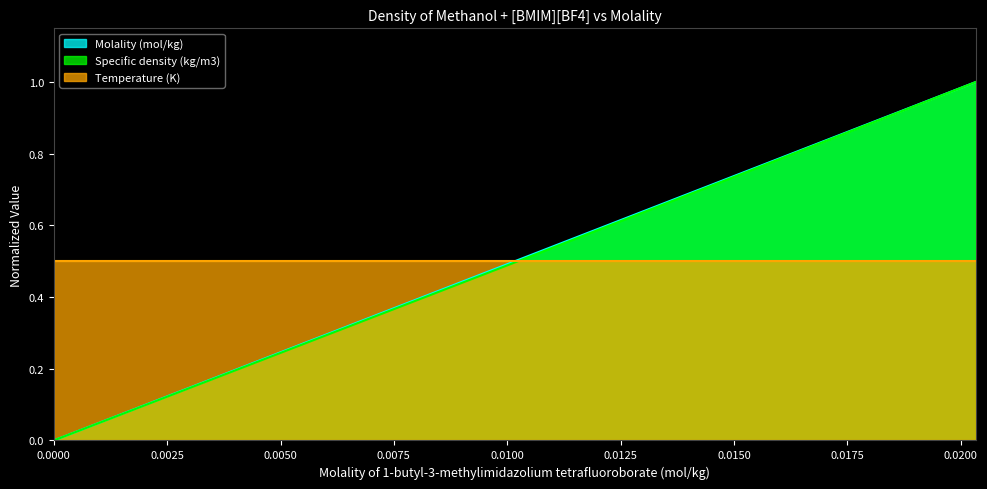

What are all the series names shown in the legend?

Molality (mol/kg), Specific density (kg/m3), Temperature (K)